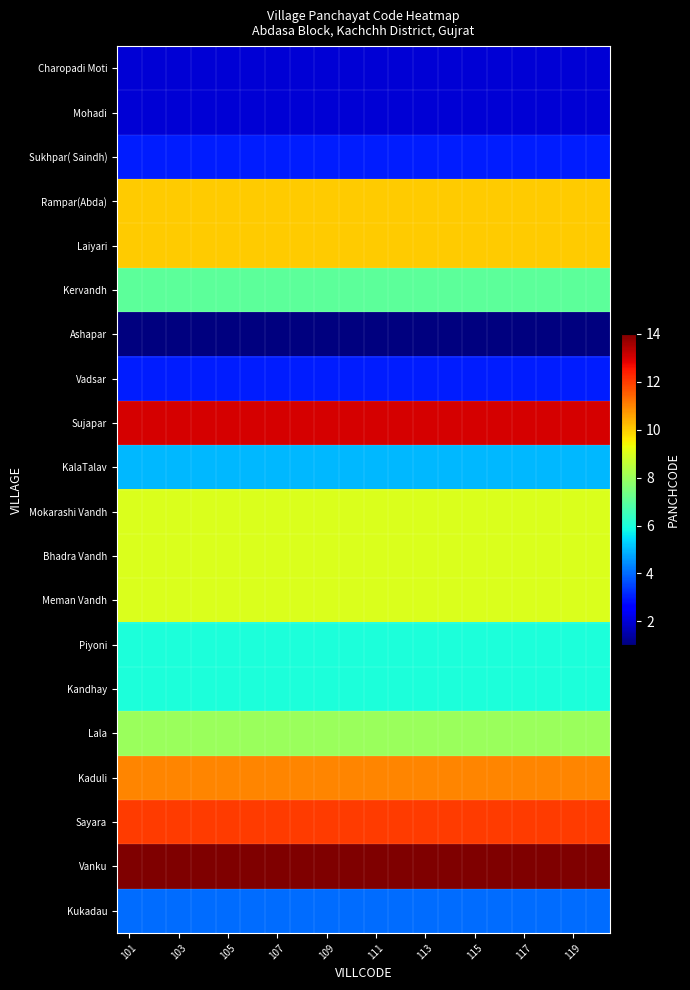

What is the minimum value shown in the chart?

1